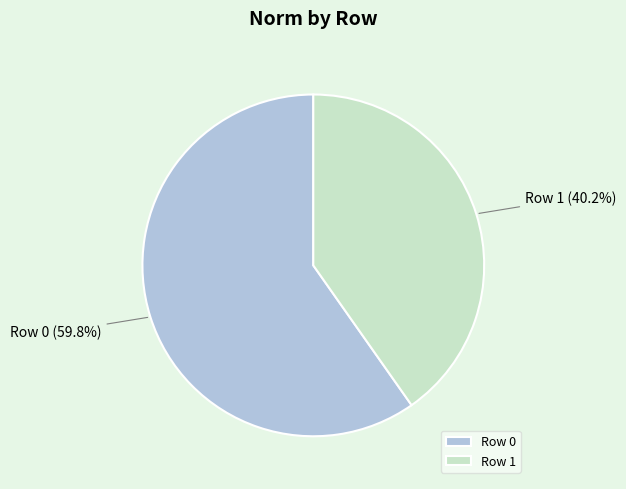

Combined, do Row 1 and Row 0 account for over 50%?

Yes